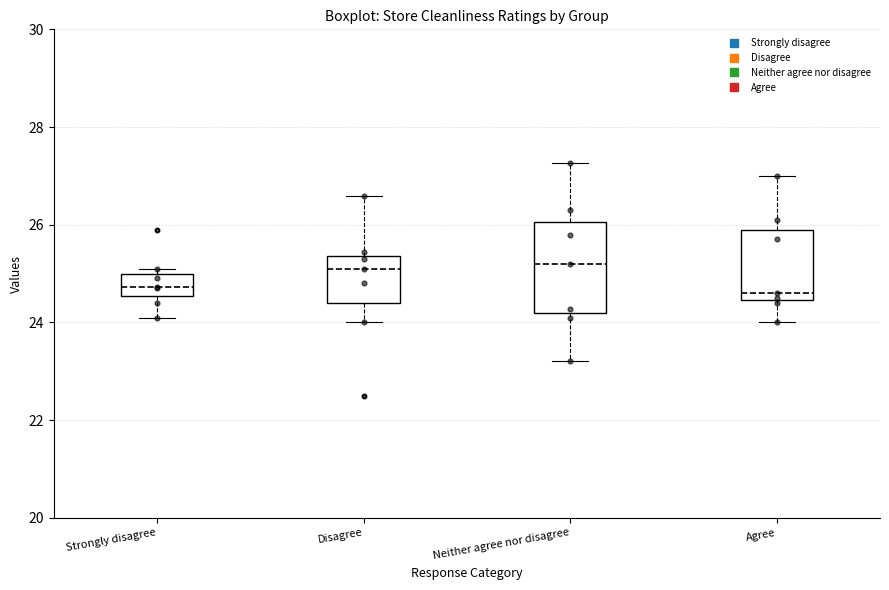

Reading left to right, read every box against the y-axis: the position of its median line, the range the box covers, and the ends of its whiskers. The values are not printed on the chart, so give them approximately, as read against the axis.

Strongly disagree: median 24.8, box 24.6 to 25.0, whiskers 24.0 to 25.2
Disagree: median 25.2, box 24.4 to 25.4, whiskers 24.0 to 26.6
Neither agree nor disagree: median 25.2, box 24.2 to 26.0, whiskers 23.2 to 27.2
Agree: median 24.6, box 24.4 to 26.0, whiskers 24.0 to 27.0